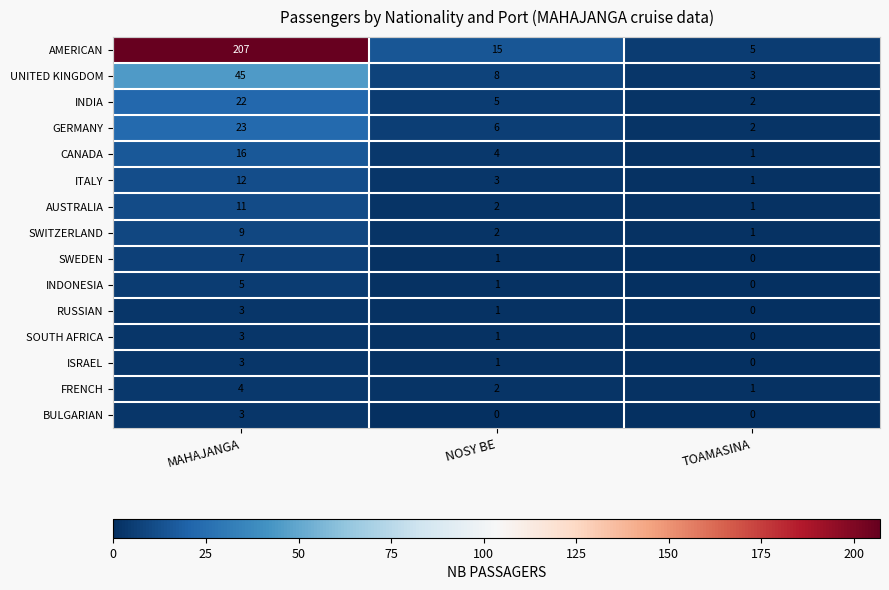

Where does the INDIA series first go above 5?

MAHAJANGA